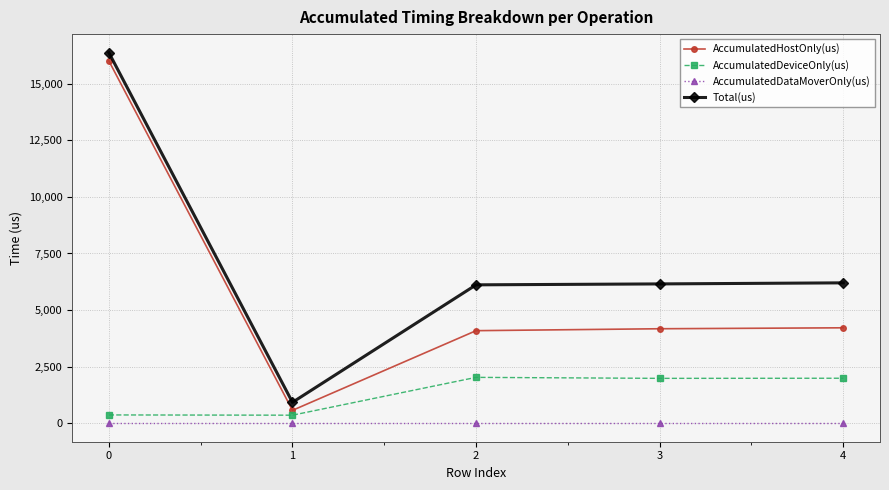

Rank the series by their maximum value, from highest to lowest.

Total(us), AccumulatedHostOnly(us), AccumulatedDeviceOnly(us), AccumulatedDataMoverOnly(us)